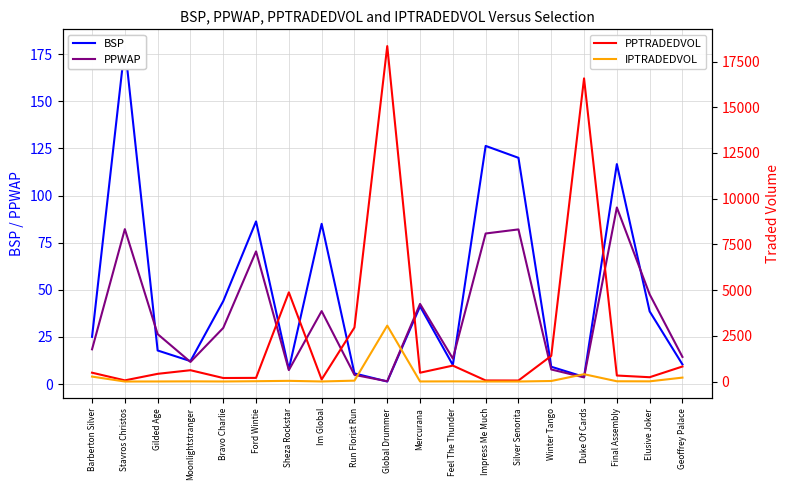

How many data points does each series have?

19